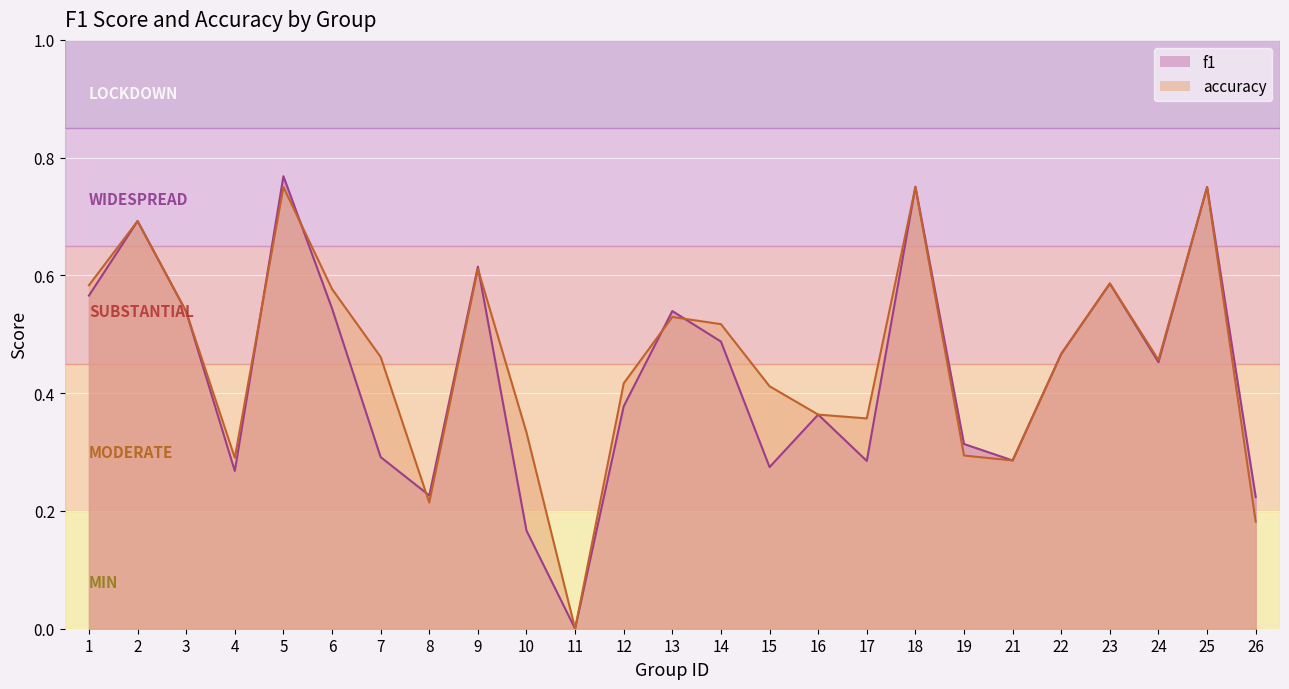

In accuracy, how many points are higher than both neighbors (excluding endpoints)?

7